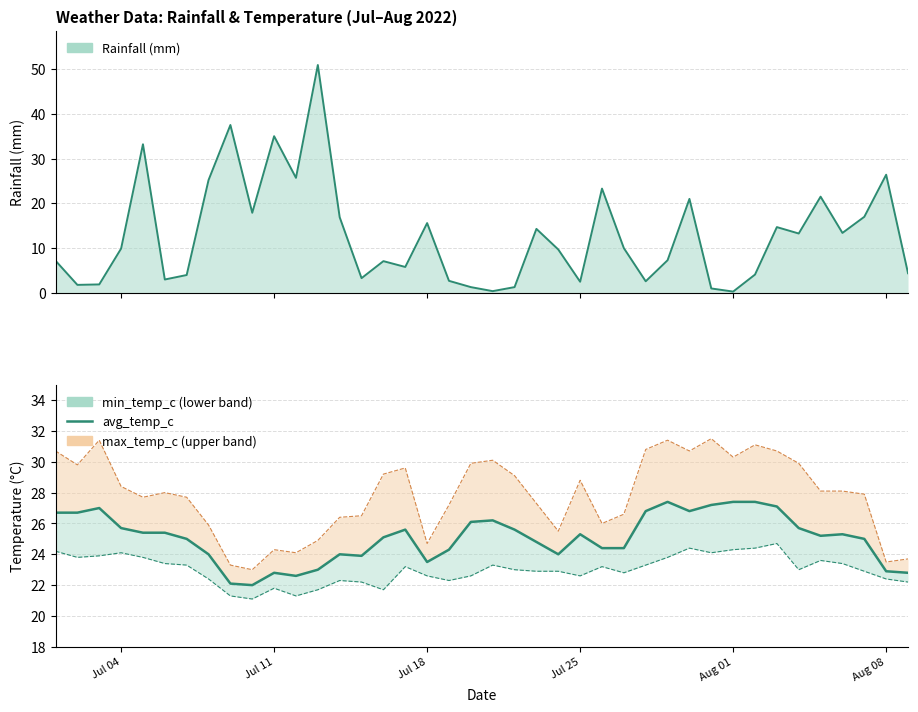

True or false: the data shows 37.8 at Jul 04.

False